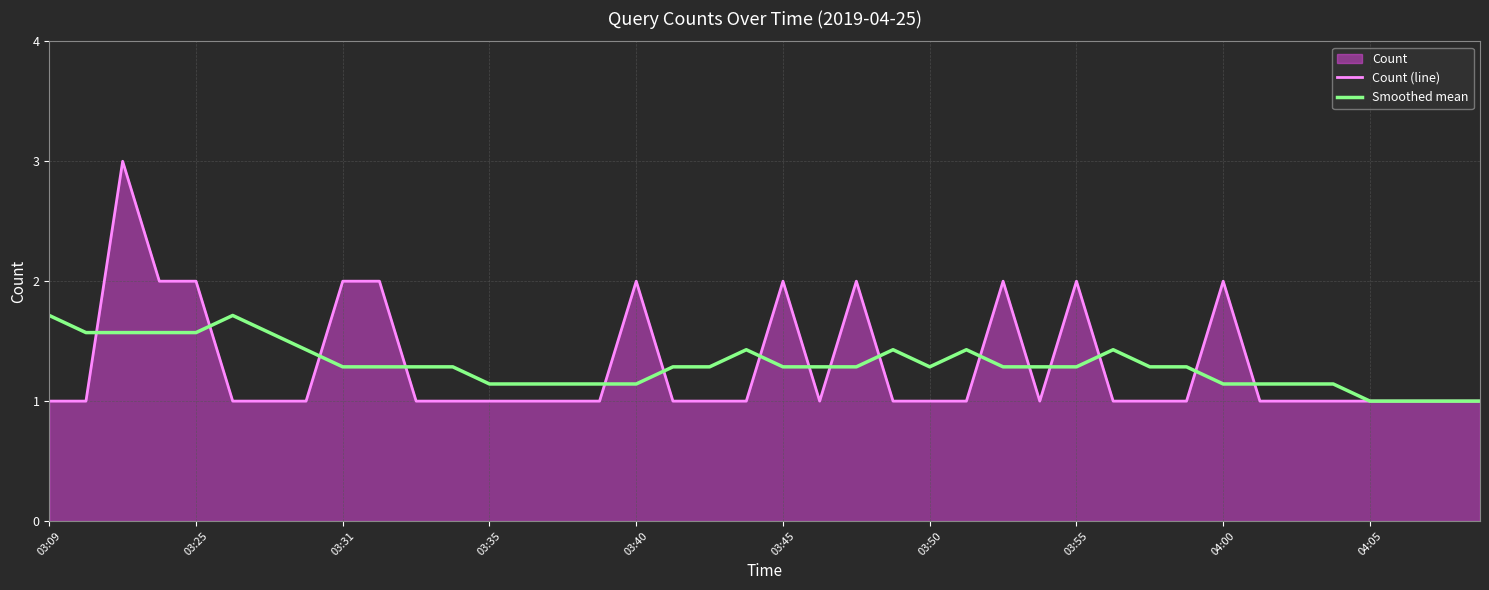

Is it true that Smoothed mean equals 2.0 at 10?

False